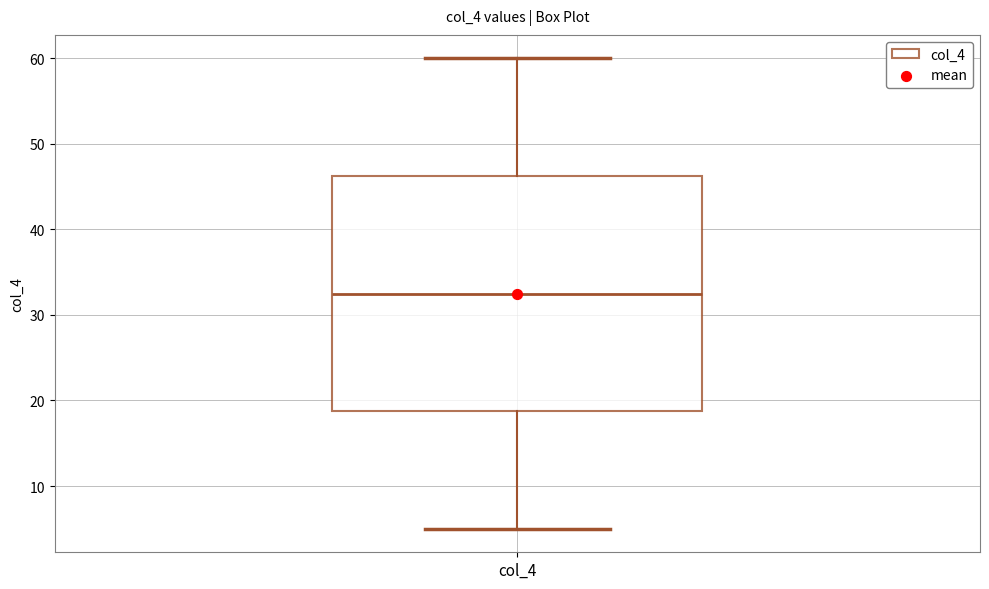

Transcribe this box plot: give where the median line is, the range the box spans, and where the two whiskers end, as read against the y-axis. The values are not printed on the chart, so give them approximately, as read against the axis.

median 33, box 19 to 46, whiskers 5 to 60